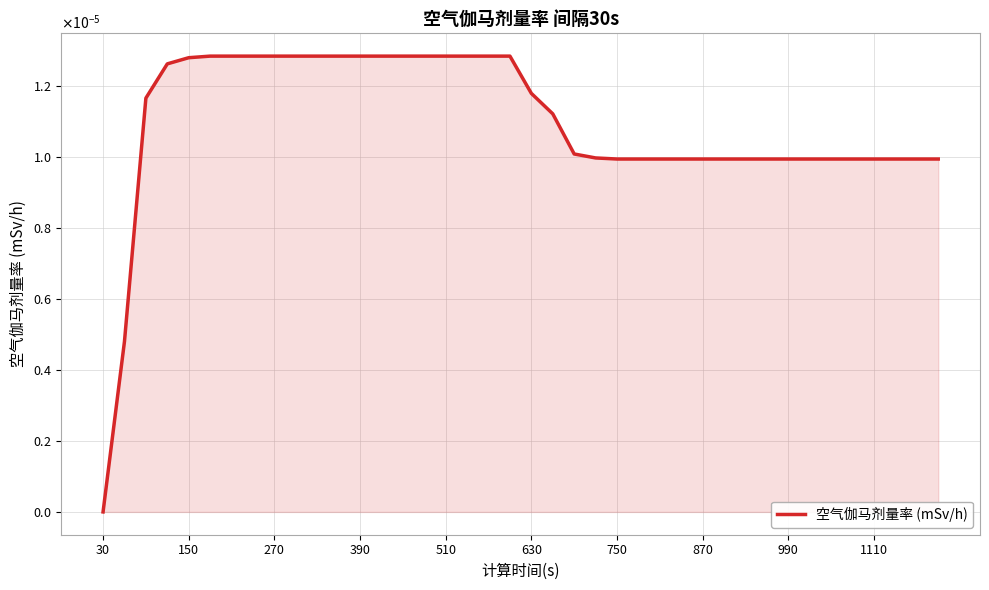

Is this an area chart (filled region under the line)?

Yes